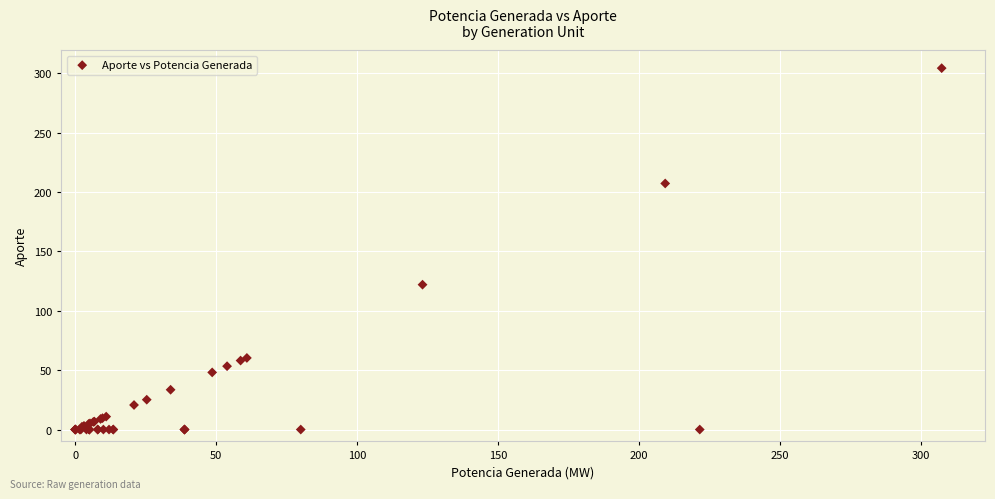

What Y value in the scatter plot is closest to 152?

122.0